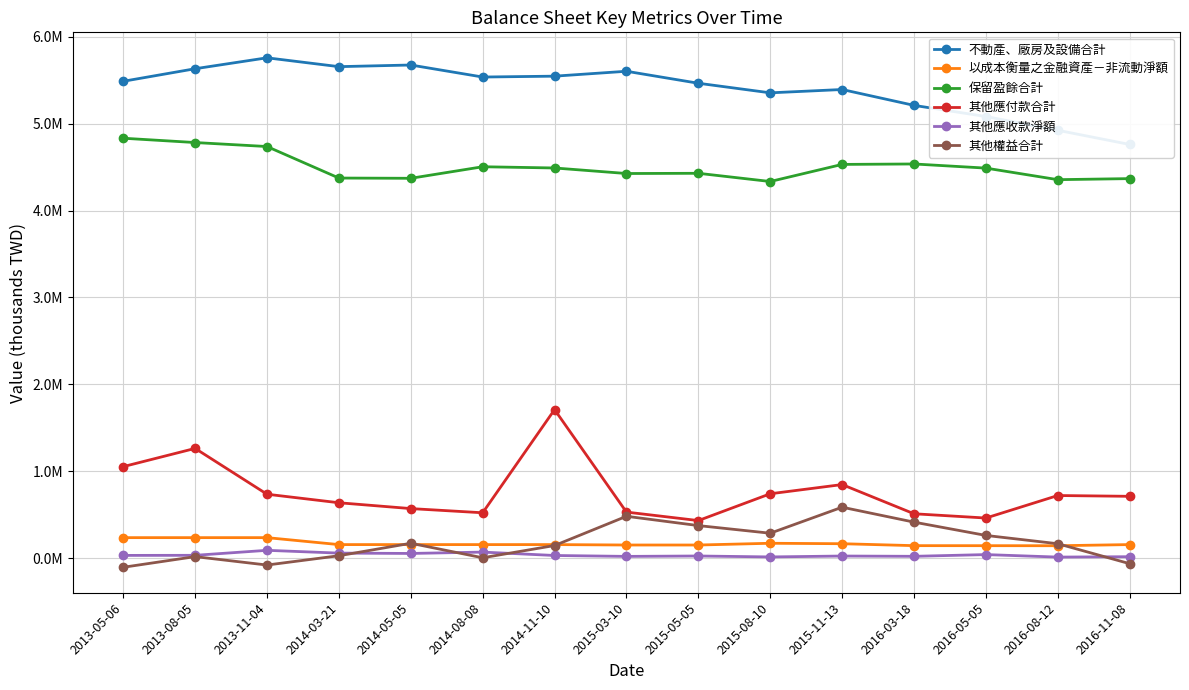

Reading left to right, what are all the values shown in this chart?

不動產、廠房及設備合計: 5488232	5632876	5758600	5656784	5675704	5537319	5547282	5603692	5465724	5355465	5393723	5211143	5082867	4924372	4761283
以成本衡量之金融資產－非流動淨額: 236118	236235	236180	156108	156185	156067	156175	151369	151277	171410	166225	143995	143612	143018	156218
保留盈餘合計: 4833134	4783412	4737486	4374704	4371888	4504832	4490617	4426902	4429383	4334873	4531655	4536749	4489167	4356108	4368221
其他應付款合計: 1053415	1263210	735891	637671	570557	522368	1709555	530190	432575	741052	847057	510923	461822	720927	711799
其他應收款淨額: 31711	32763	90207	58198	54161	69794	30823	20323	24988	14157	24577	21199	41132	12348	16678
其他權益合計: -104862	17541	-79107	27904	171331	4511	145476	481868	374942	287012	586457	414647	261623	166021	-63567